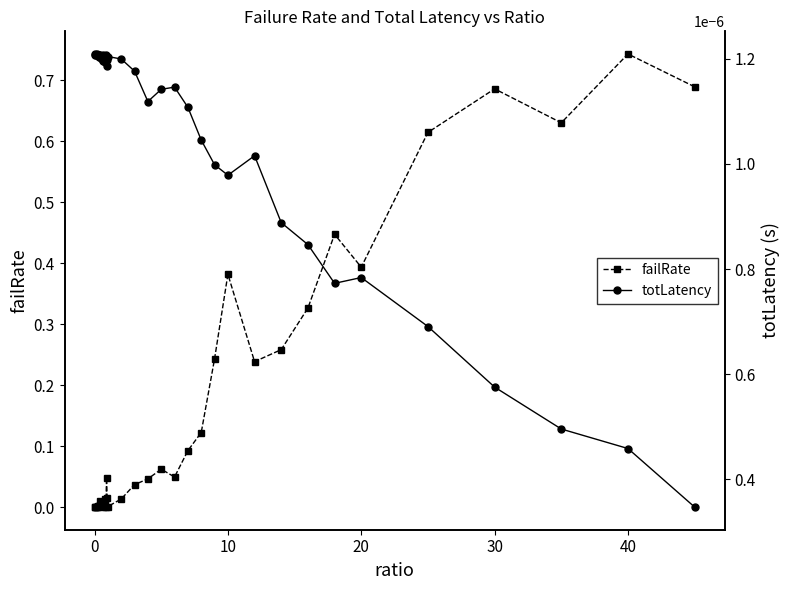

At how many categories does at least one series exceed 0?

40